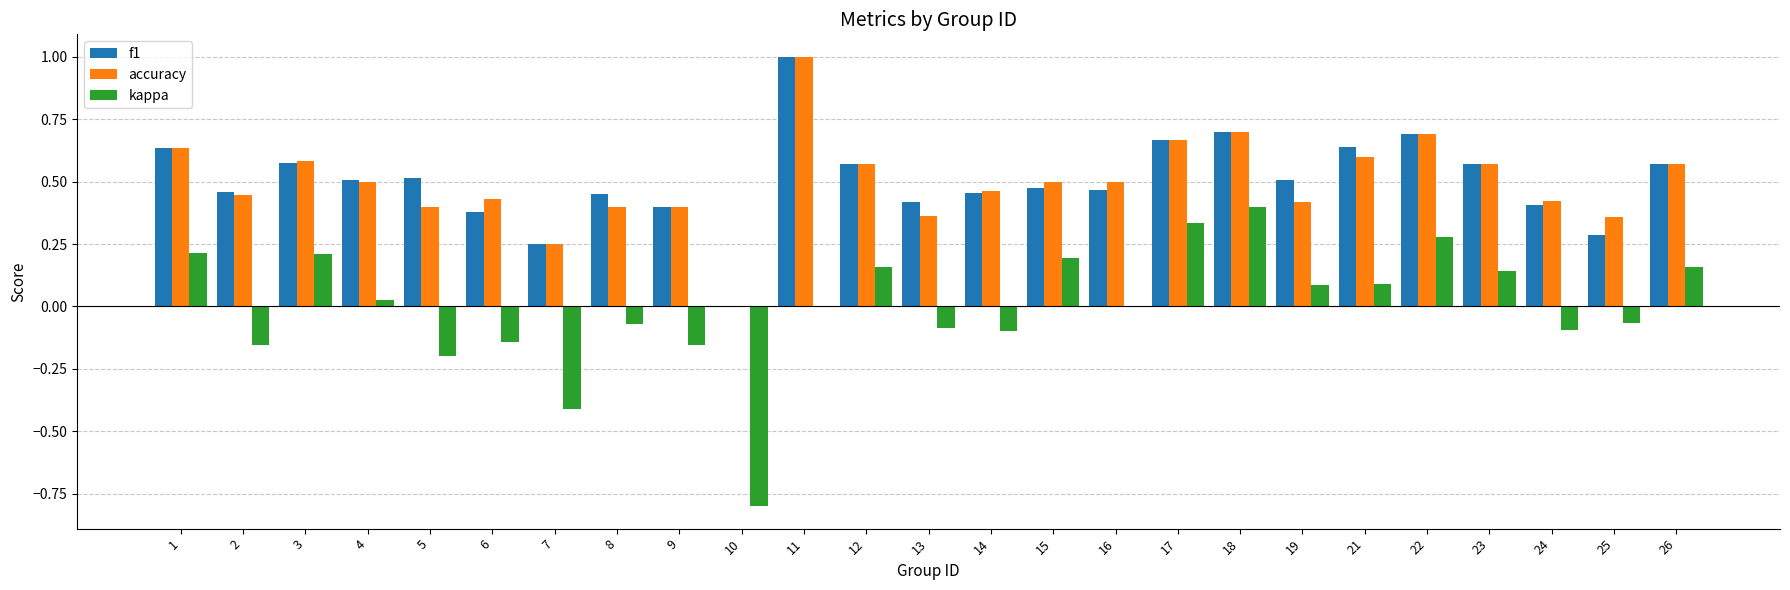

Count the number of categories in the chart.

25